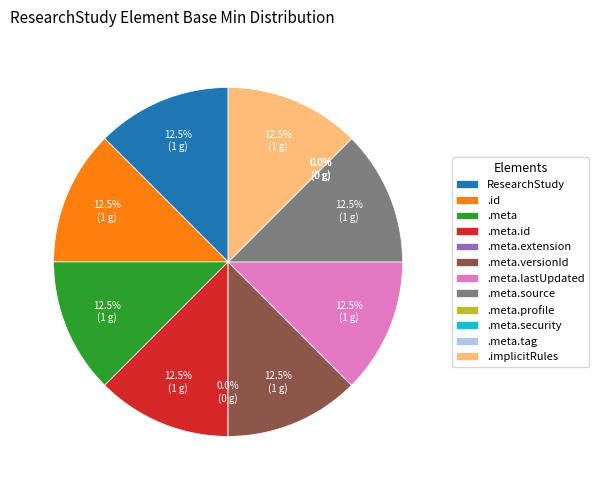

Do ResearchStudy.meta.id and ResearchStudy together represent more than half of the pie?

No